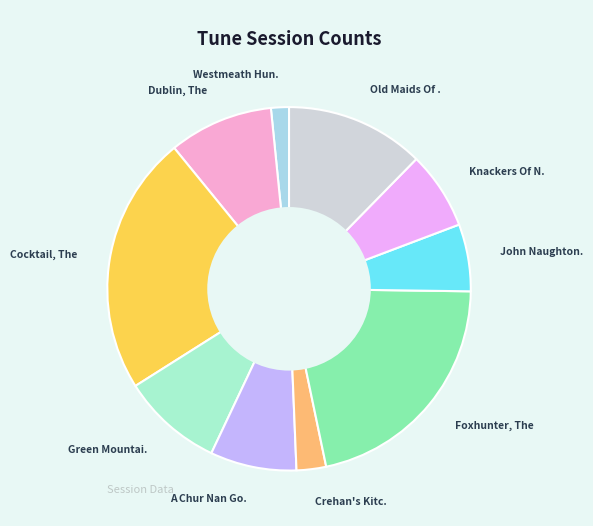

How many slices are in this pie chart?

10